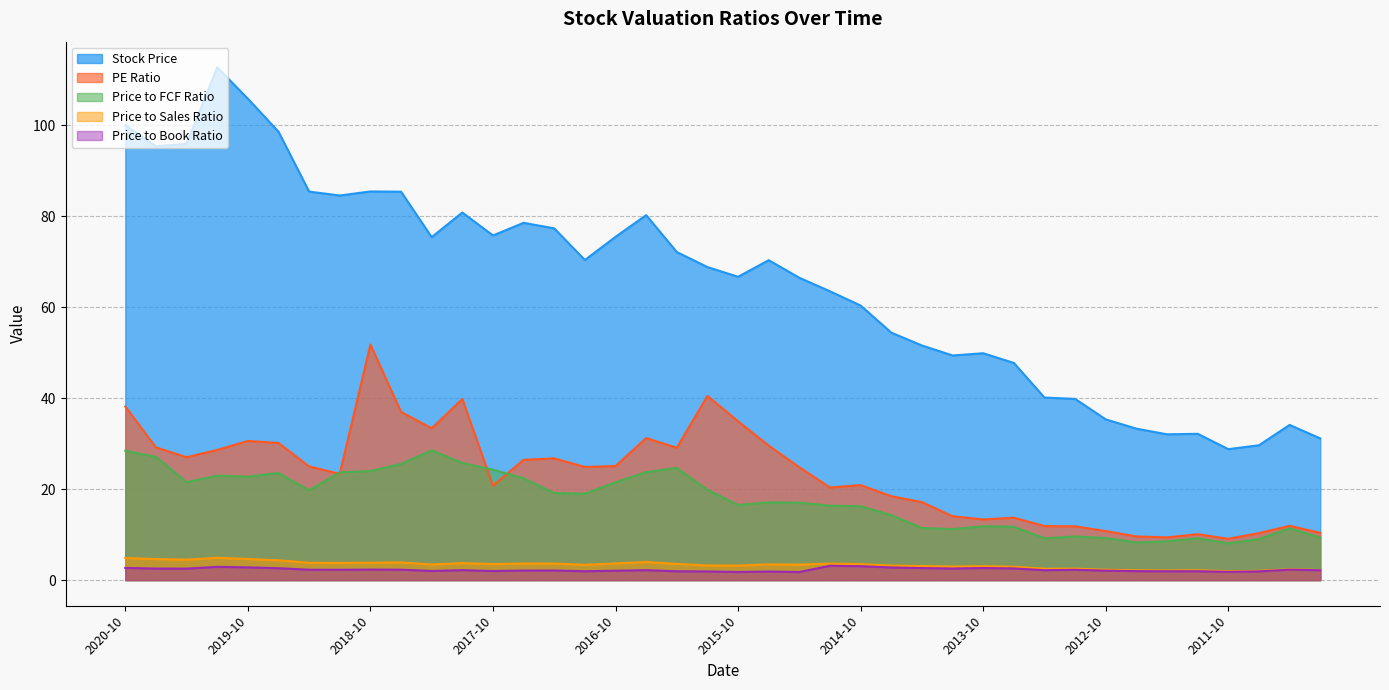

What is the difference between the highest and lowest values at 2015-01?

60.4